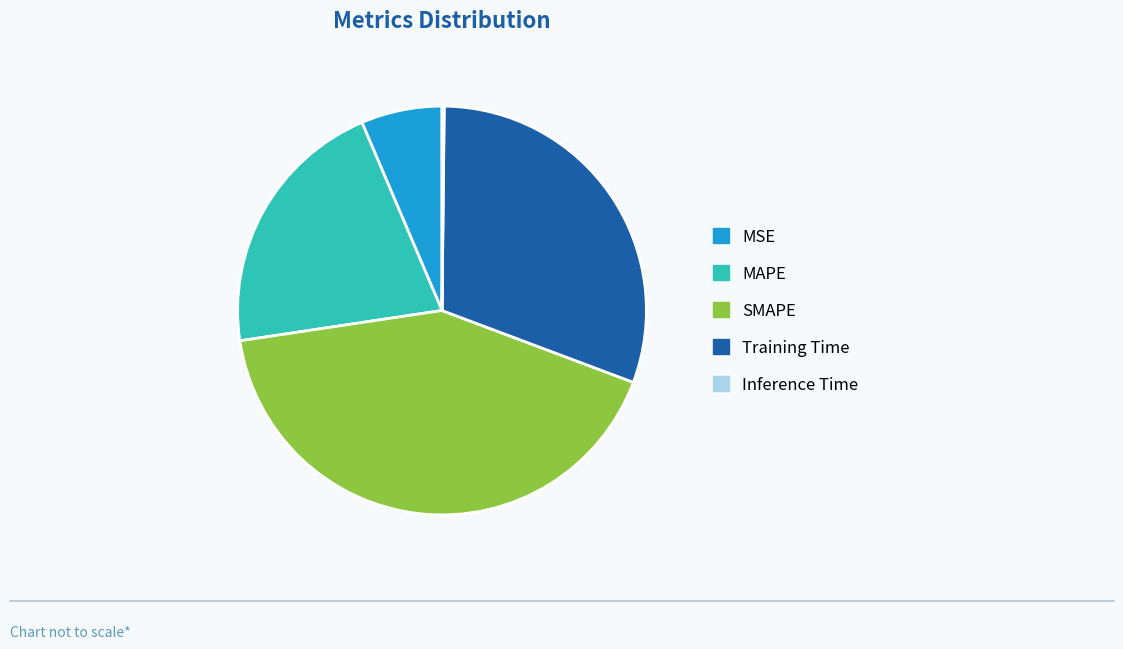

Is the sum of SMAPE and MAPE greater than half?

Yes